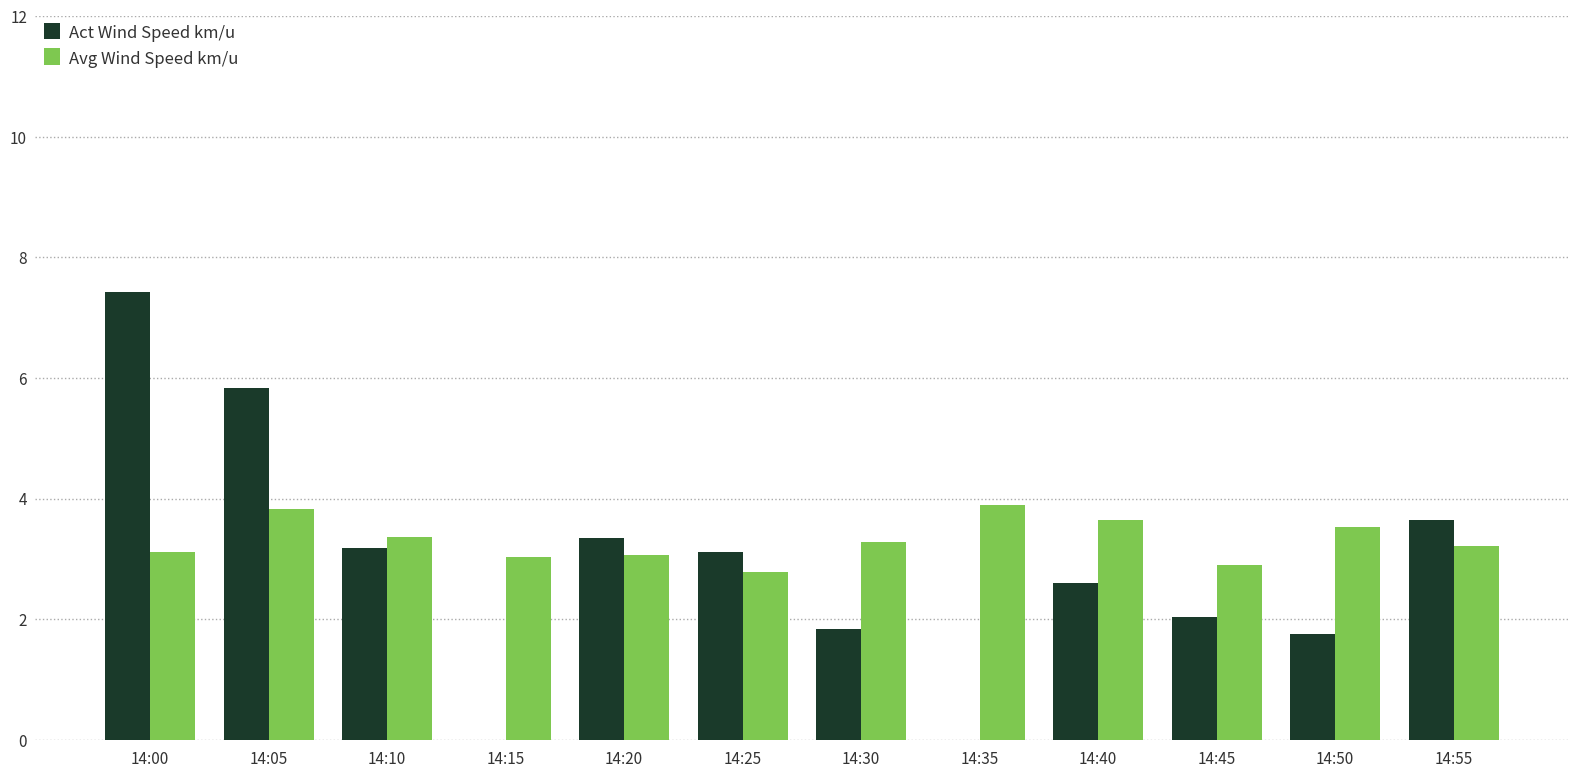

What is the approximate value of Act Wind Speed km/u at 14:10?

3.2